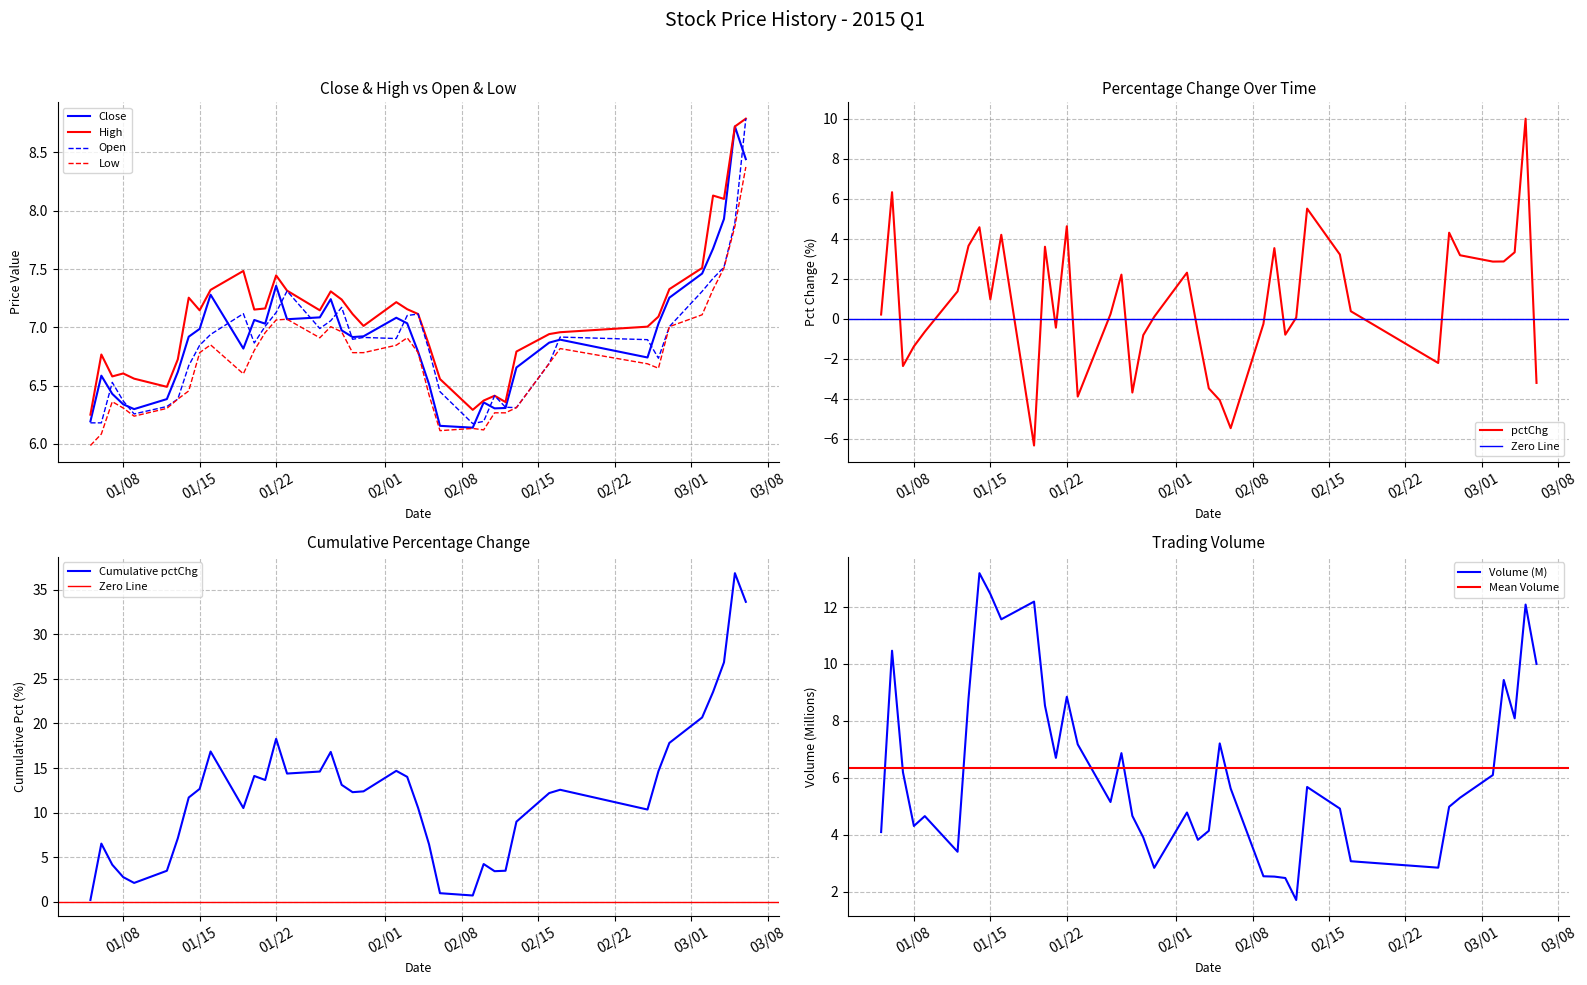

Does the chart have visible grid lines?

Yes